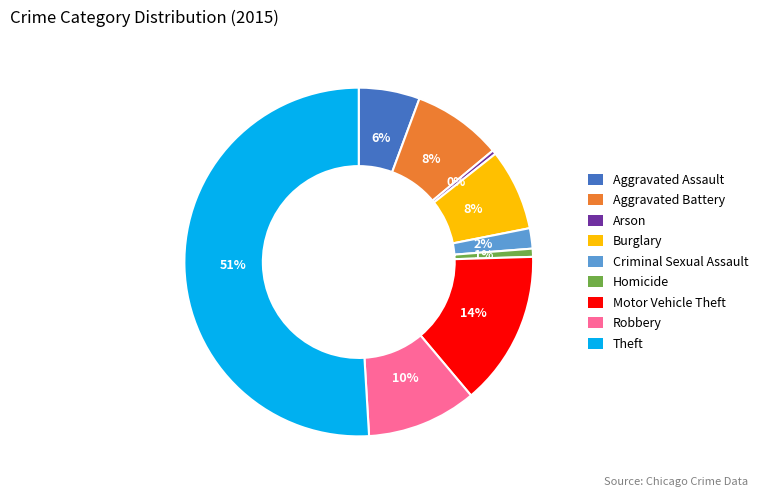

To the nearest percent, what is the difference between the largest and smallest slice percentages?

51%